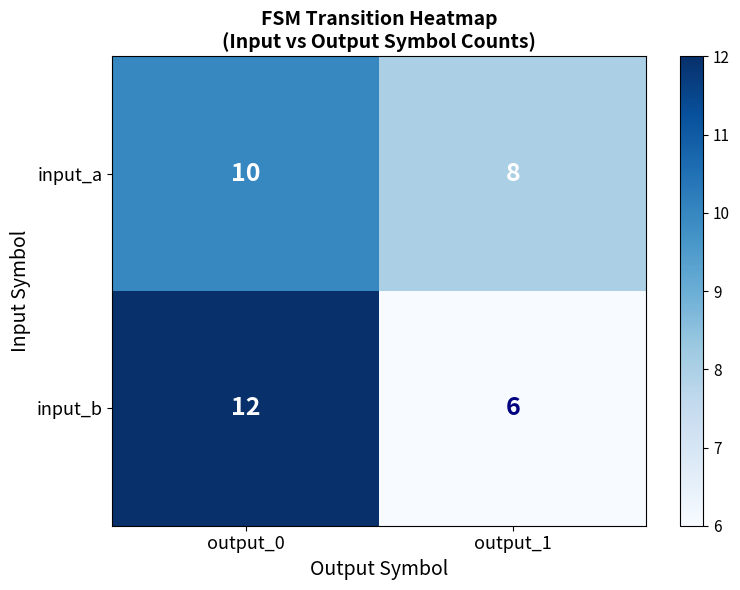

What is the total value across all series at output_1?

14